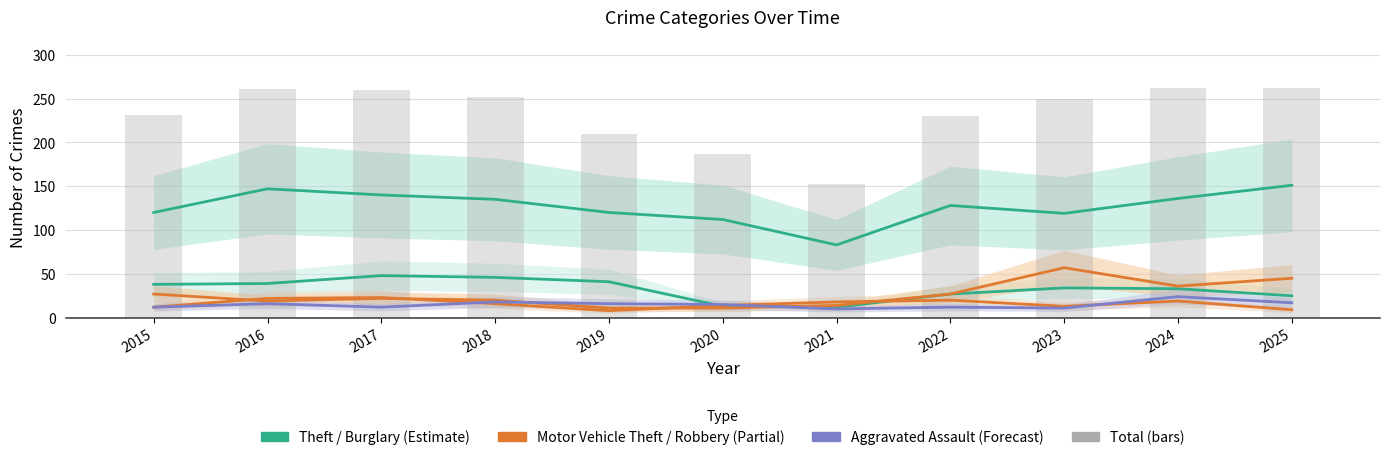

Is it true that Motor Vehicle Theft equals 13 at 2017?

False